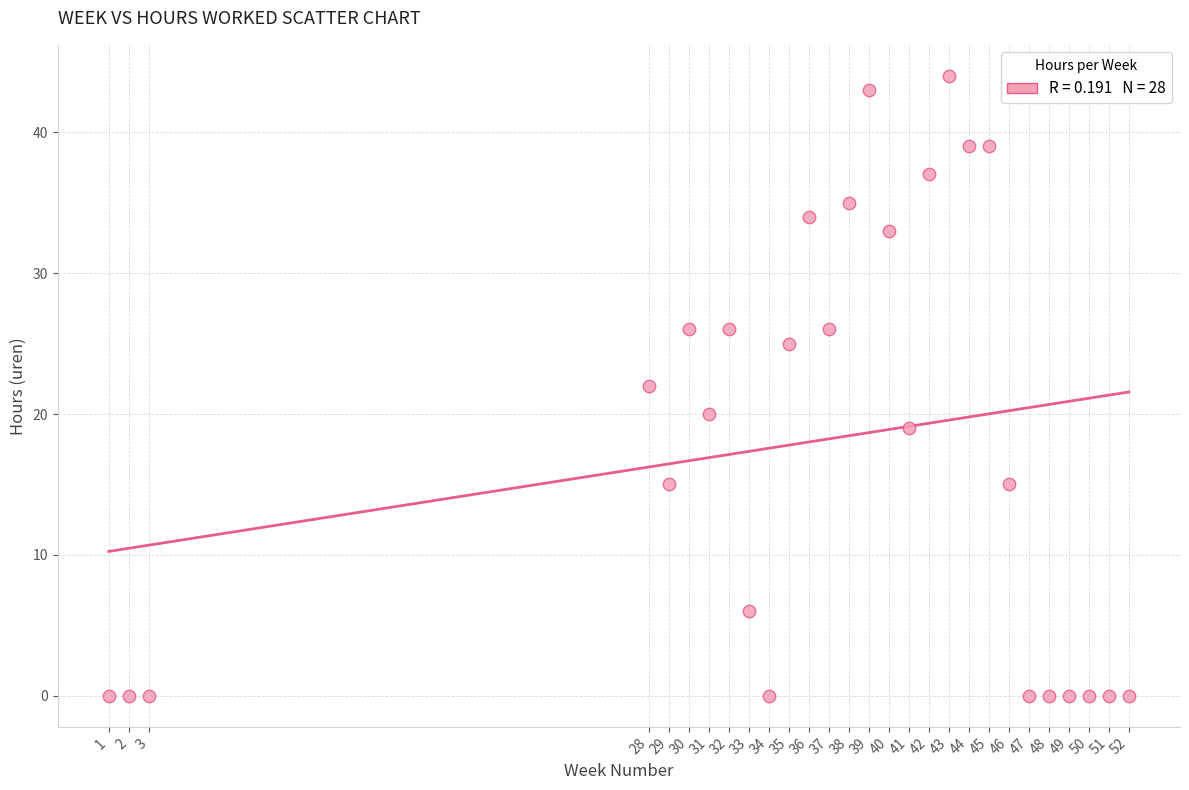

What is the range of Y values (max minus min)?

44